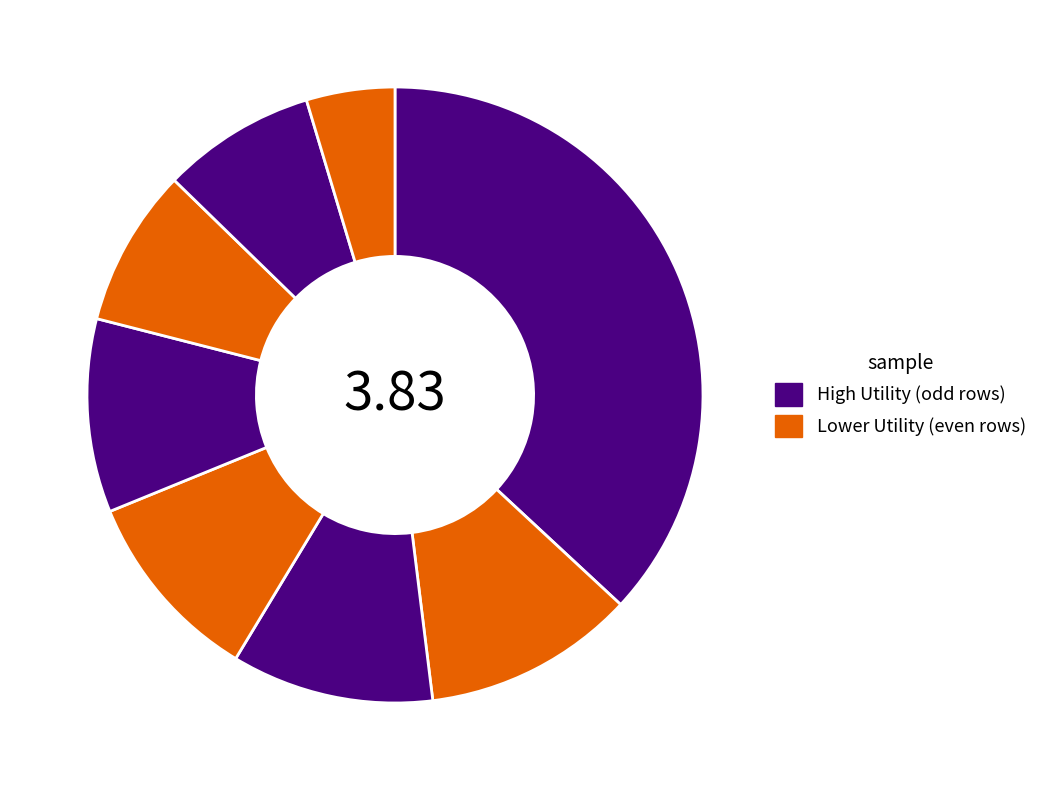

Count the number of slices in the pie.

8